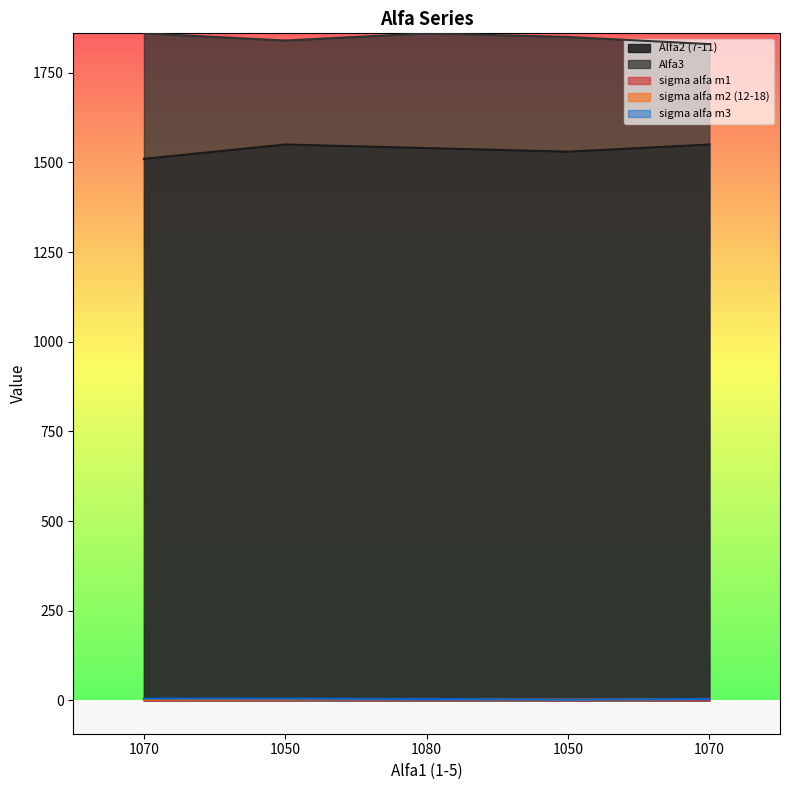

How many data points in sigma alfa m3 are above 4?

2